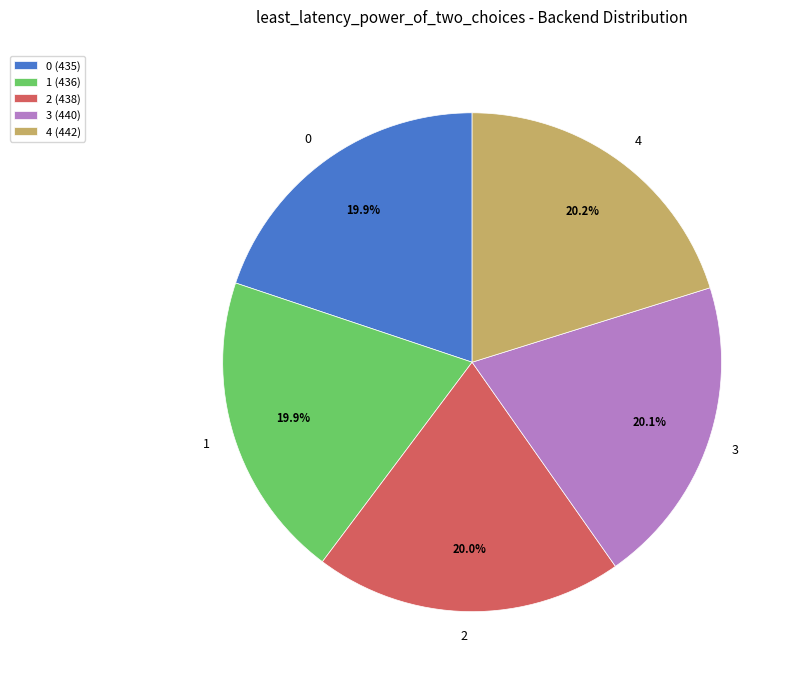

Do 2 and 1 together represent more than half of the pie?

No